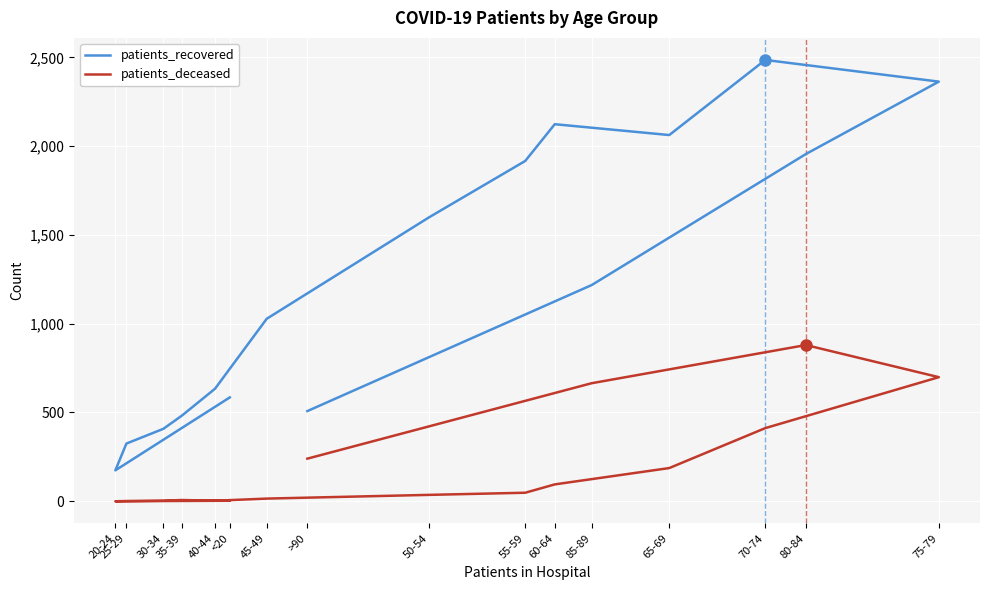

Which series has the largest total across all categories?

patients_recovered